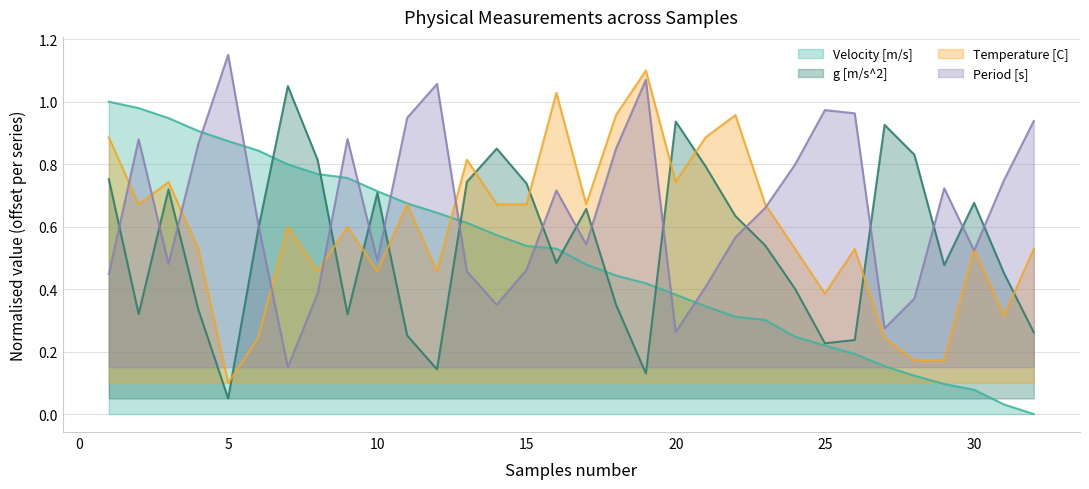

Which series has the widest spread of values?

Velocity [m/s]